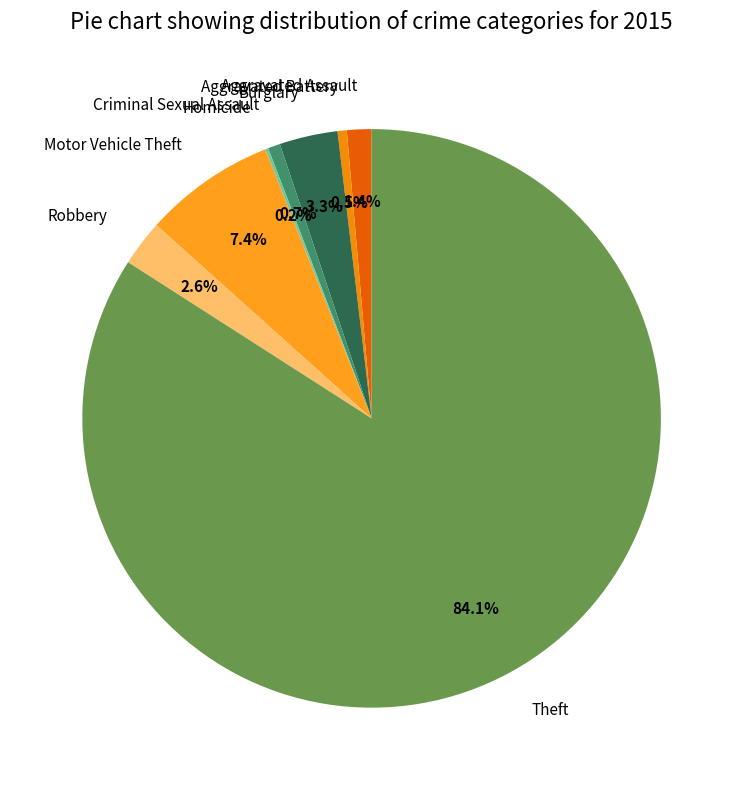

Combined, do Robbery and Aggravated Assault account for over 50%?

No